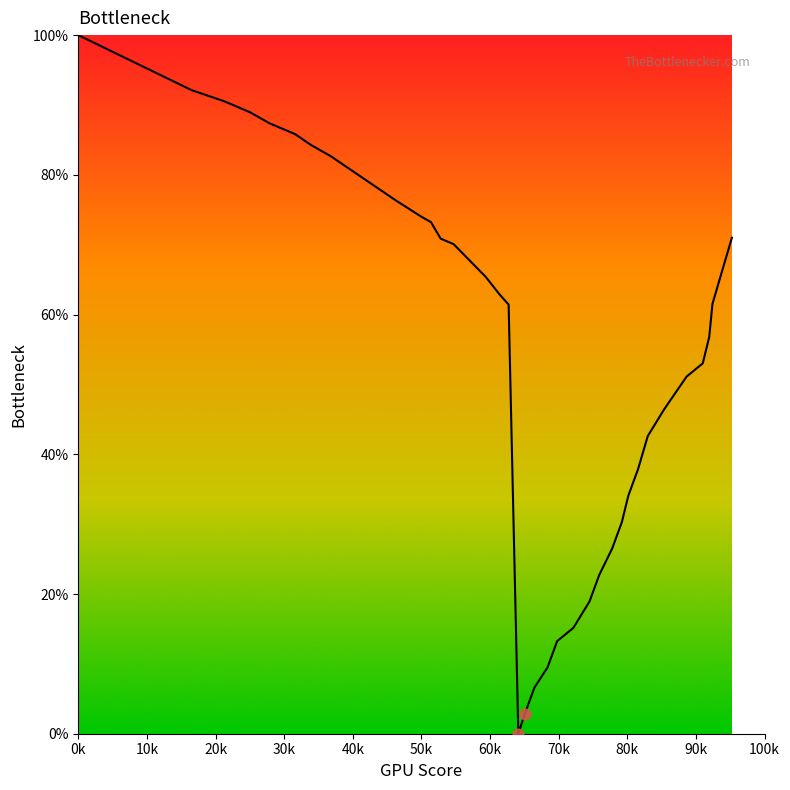

What is the difference between the maximum and minimum values?

100.0